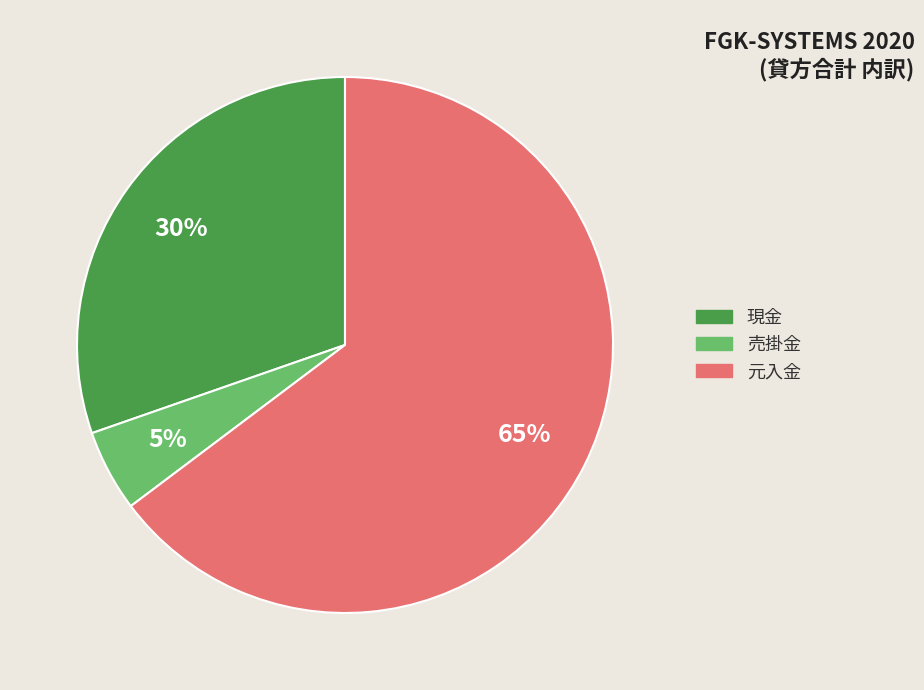

To the nearest percent, what is the average slice percentage?

33%